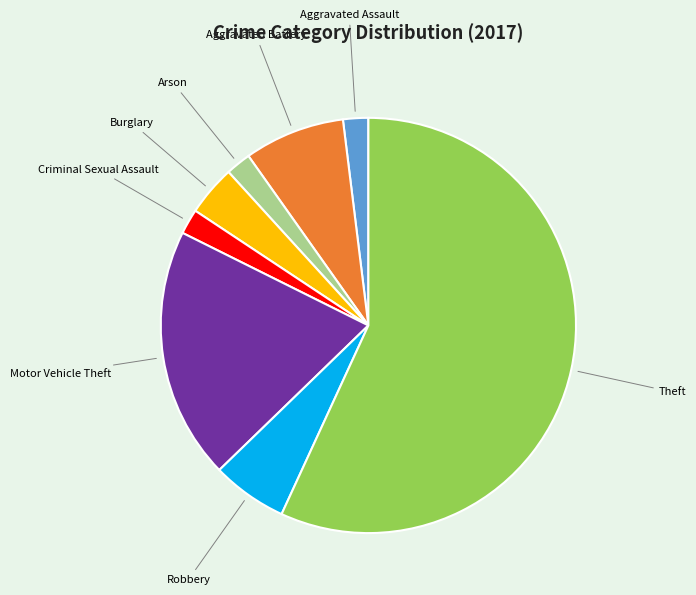

Do Aggravated Battery and Arson together represent more than half of the pie?

No